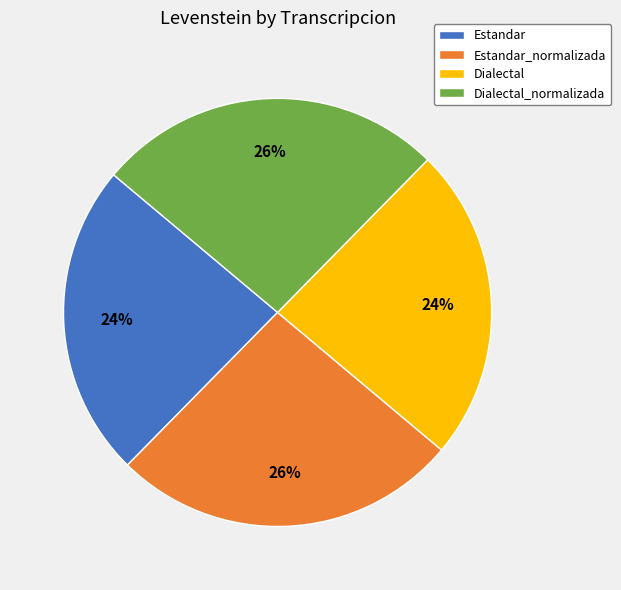

To the nearest percent, what percentage of the pie is Dialectal_normalizada?

26%